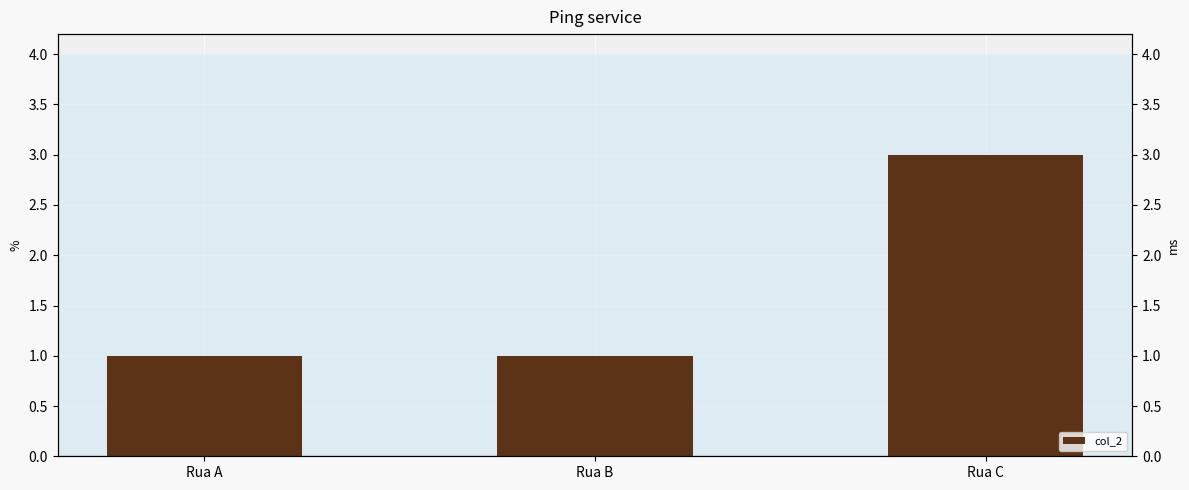

Between Rua C and Rua A, which is larger?

Rua C